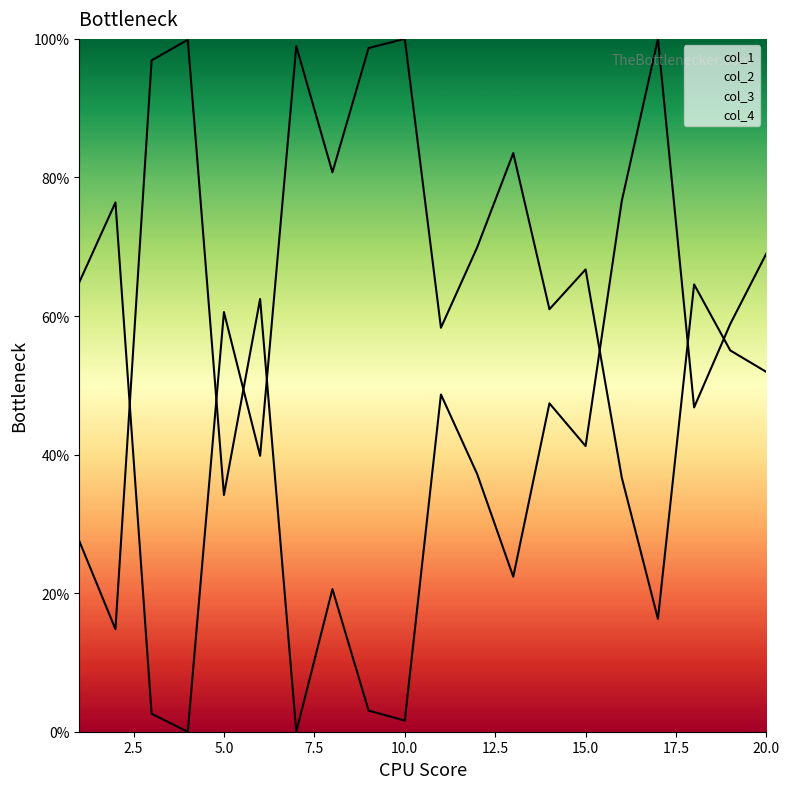

Between which two adjacent categories do col_1 and col_2 first intersect?

2 and 3